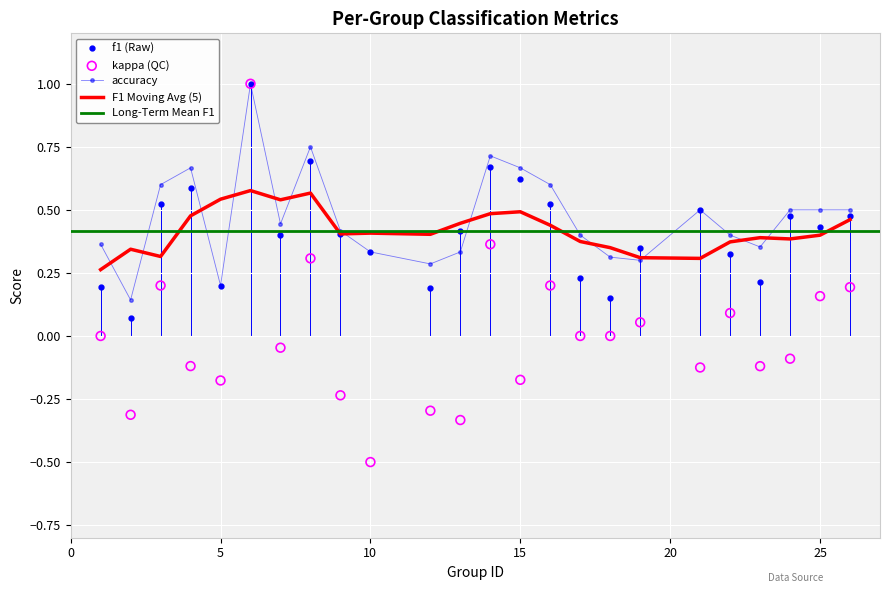

Which series has the largest Y range (max minus min)?

kappa